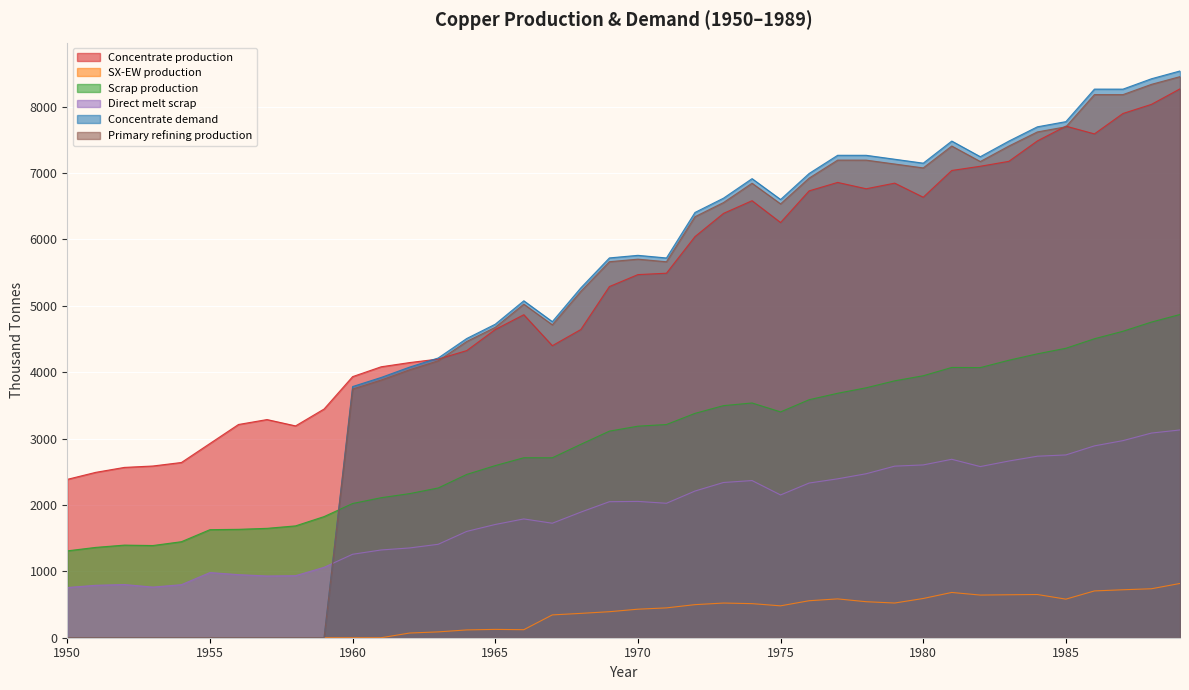

Which series changed the most between 1958 and 1970?

Concentrate demand